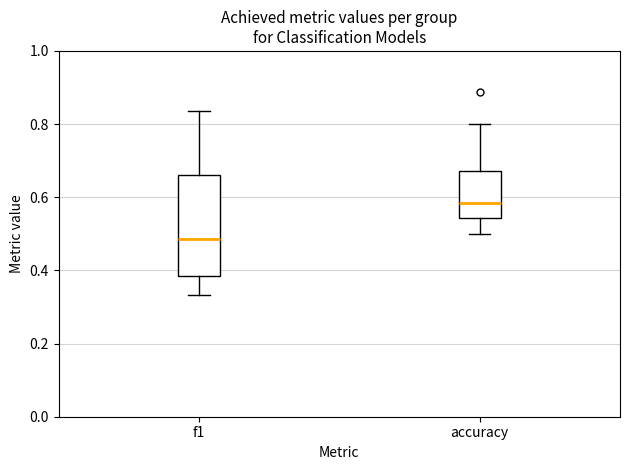

Where does the lower whisker of the box for f1 end on the y-axis? The values are not printed on the chart, so give them approximately, as read against the axis.

0.34